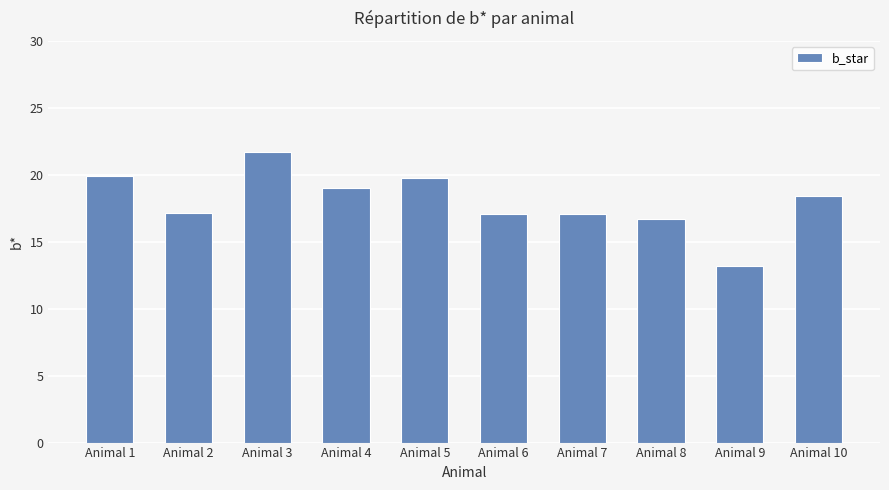

Is it true that the value at Animal 6 is 29.0?

False